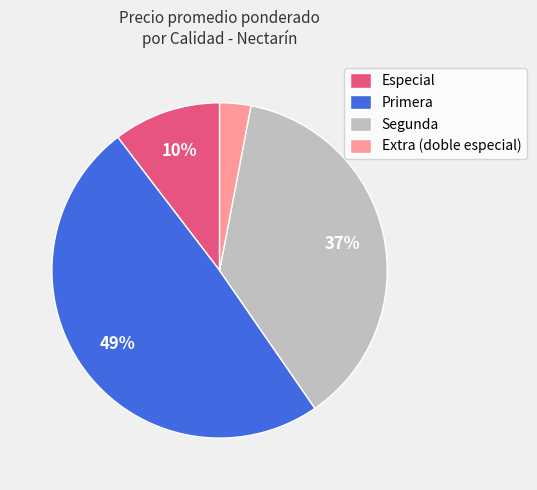

Does any single category account for the majority?

No